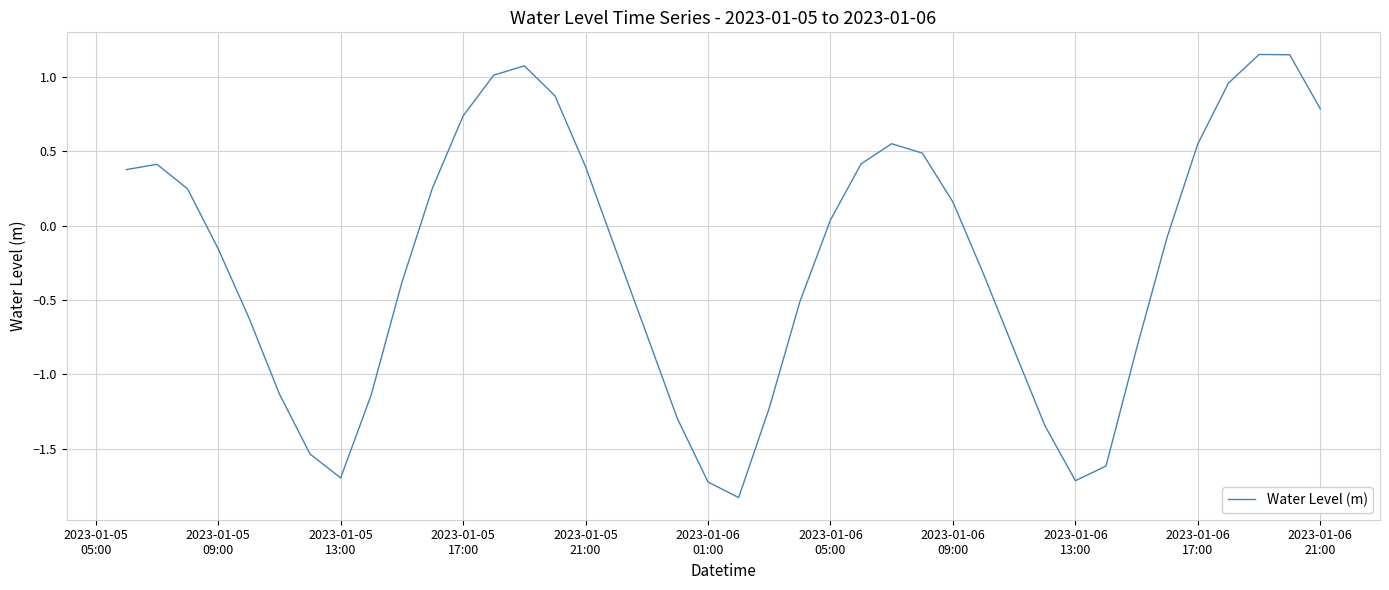

What is the difference between the maximum and minimum values?

3.0